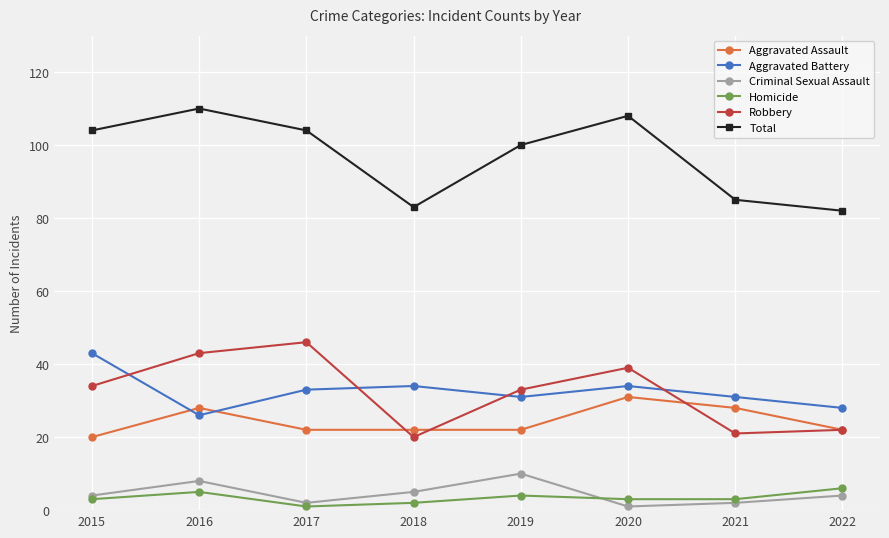

What is the total value across all series at 2017?

208